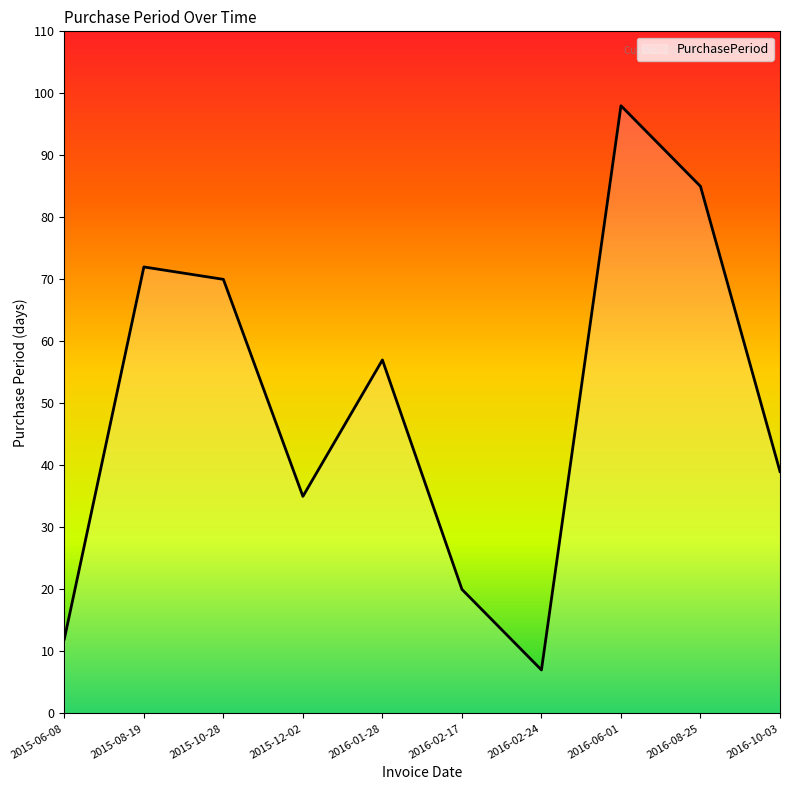

What position from the left is 2016-02-24?

7